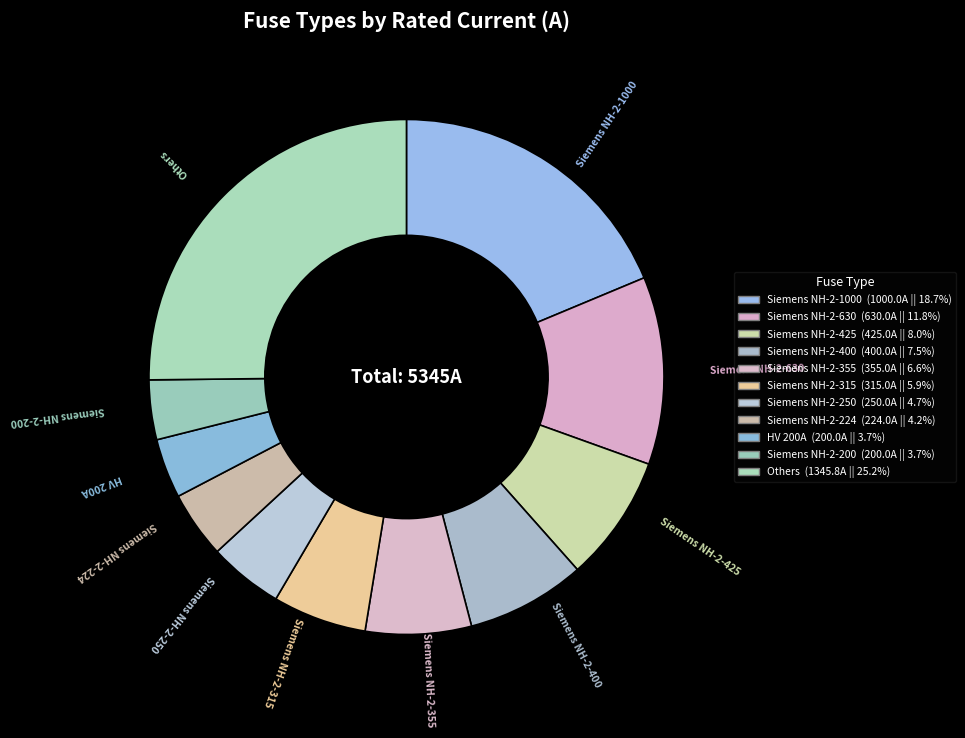

Is there a majority slice in this chart?

No